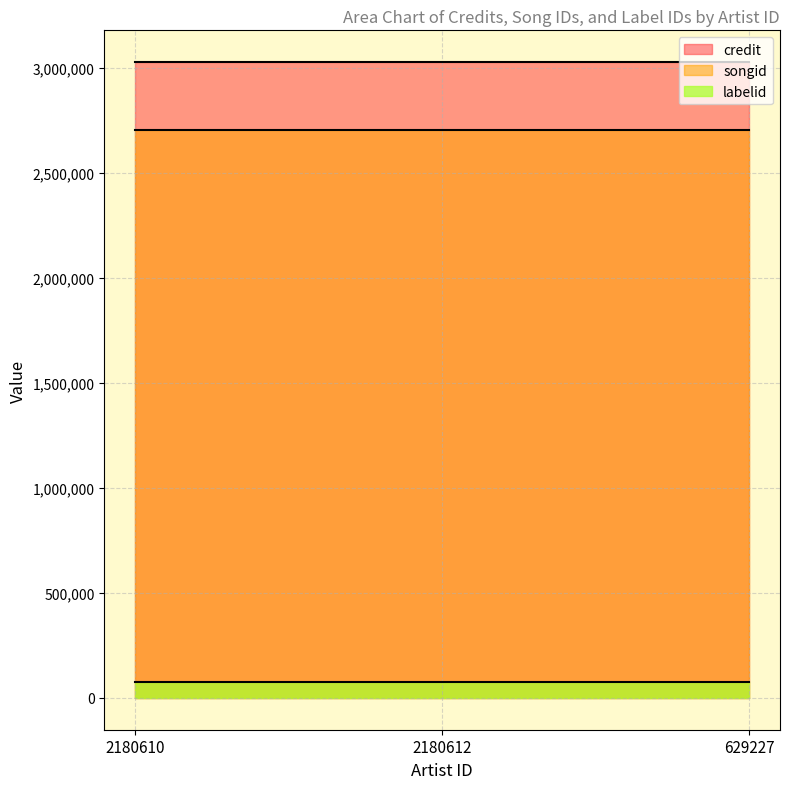

What is the lowest value of the songid series?

2701851